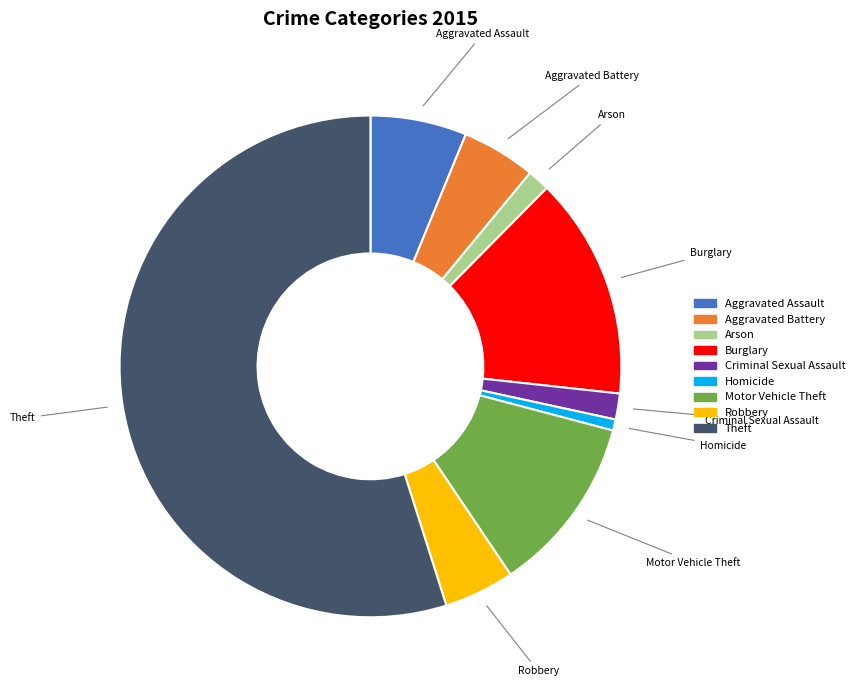

Does any single category account for the majority?

Yes